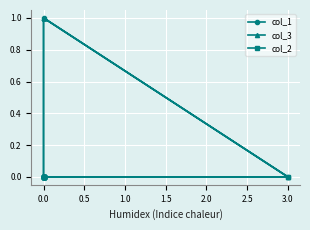

How many data points in col_3 are less than 1?

2